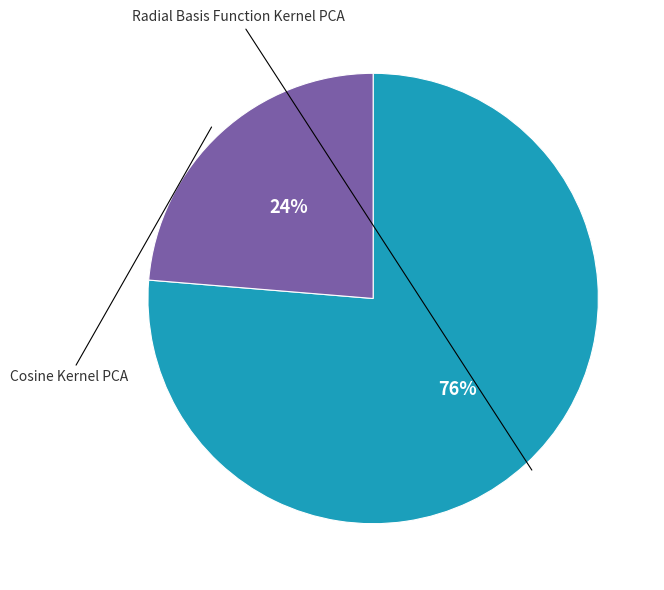

To the nearest percent, what portion does Cosine Kernel PCA represent?

24%